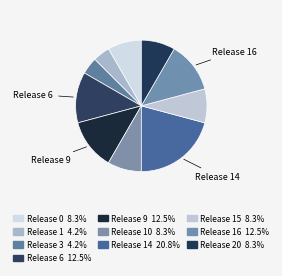

How many slices are in this pie chart?

10